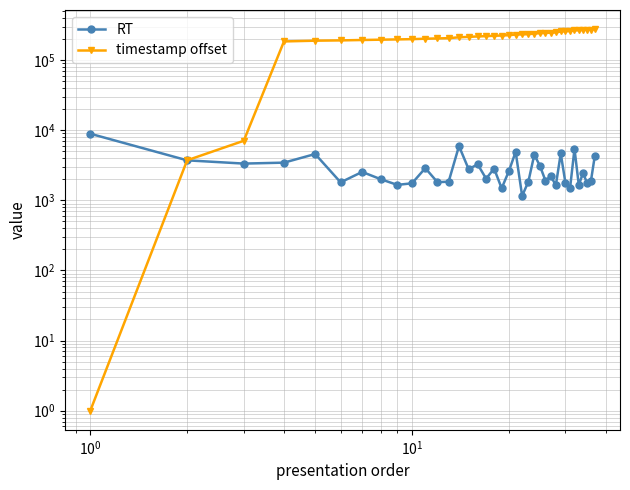

The value of timestamp offset at 19 is 73227. True or false?

False